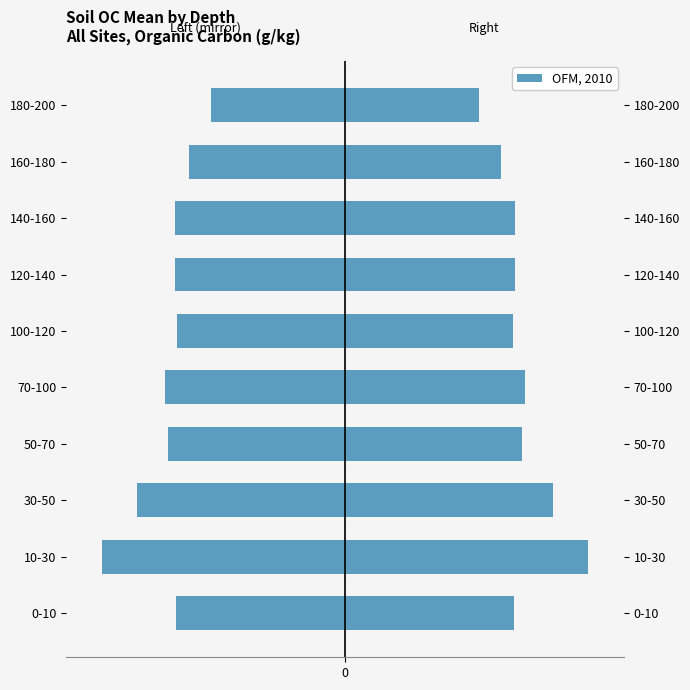

How many data points in Mean (left) are less than -9?

9